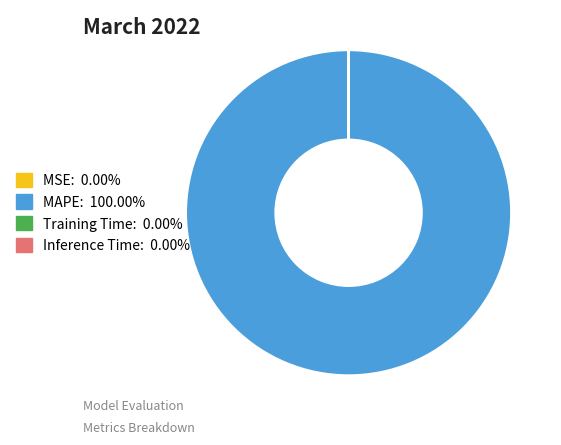

Is MAPE the majority of the pie?

Yes